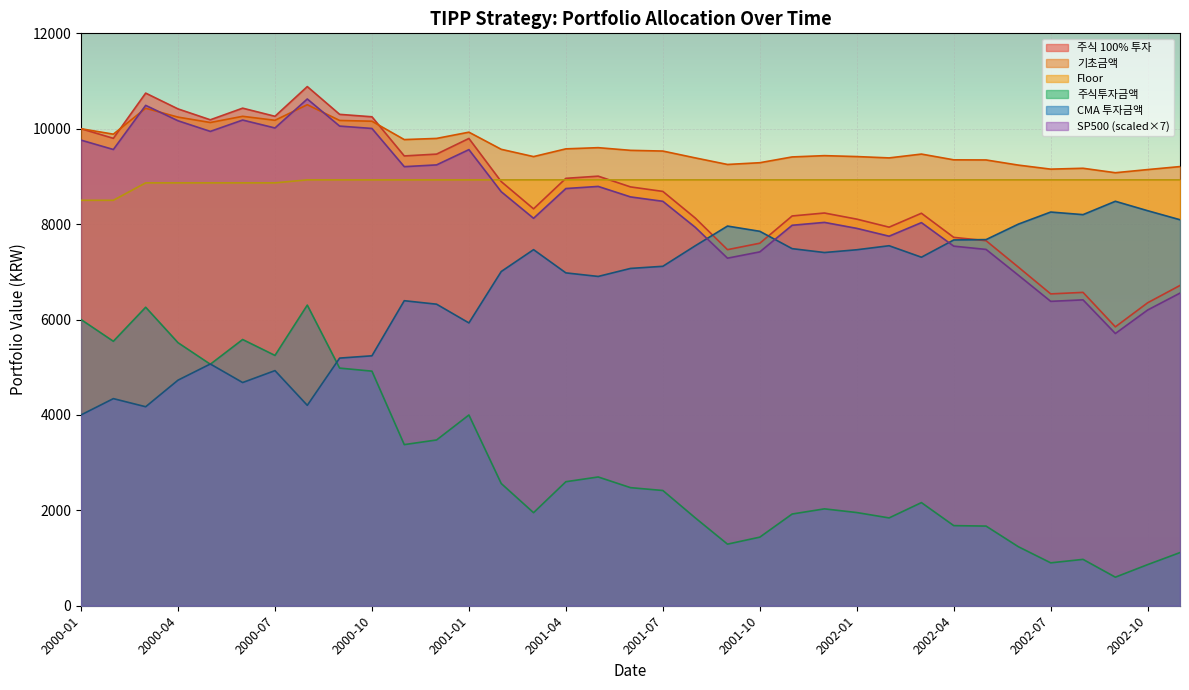

True or false: CMA 투자금액 and 기초금액 cross at least once.

False